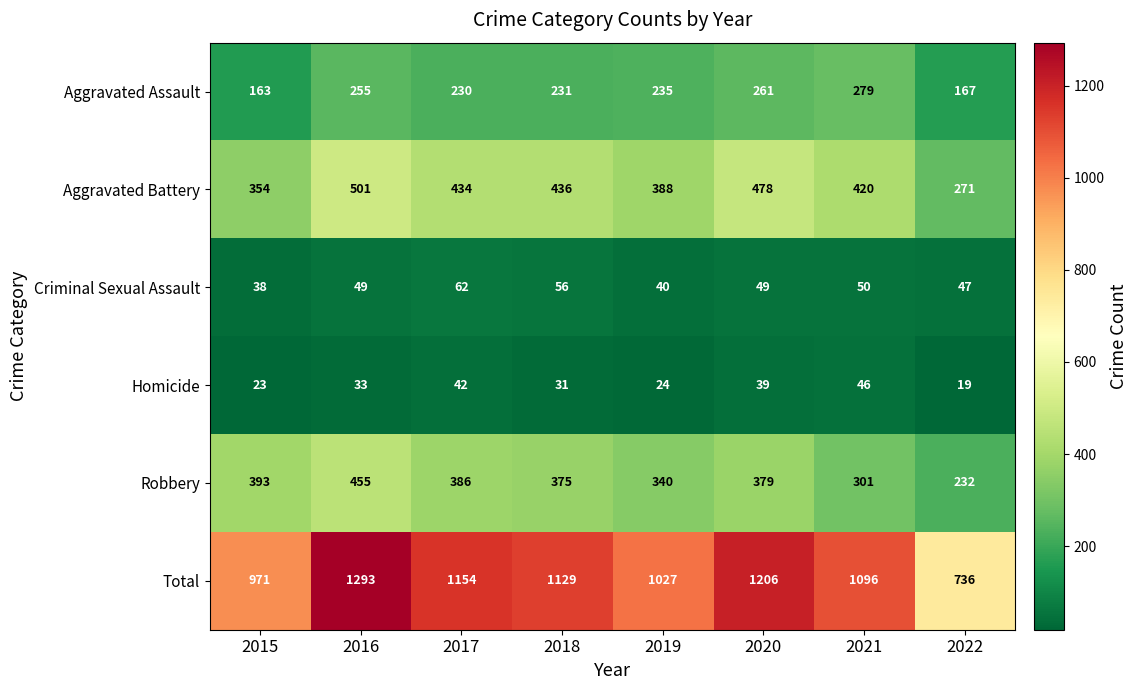

At 2017, list the series in order from largest to smallest.

Total, Aggravated Battery, Robbery, Aggravated Assault, Criminal Sexual Assault, Homicide